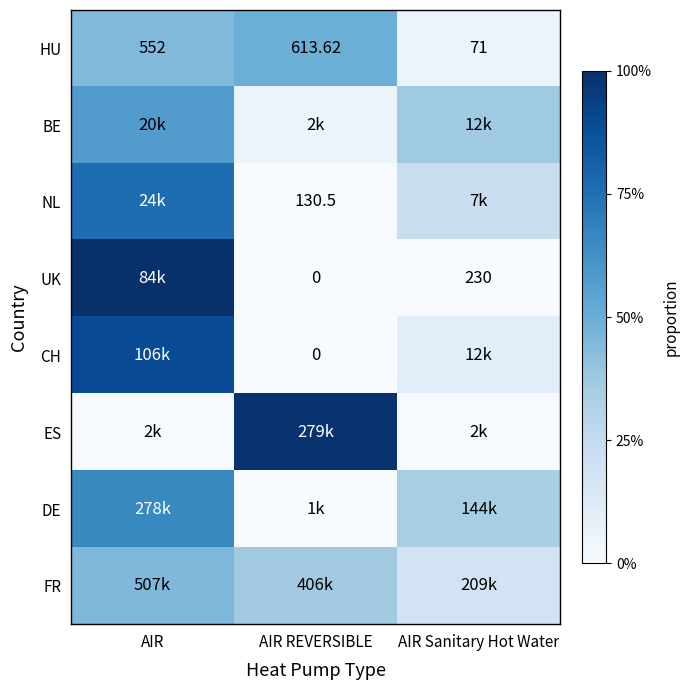

At which category is the sum across all series the highest?

AIR